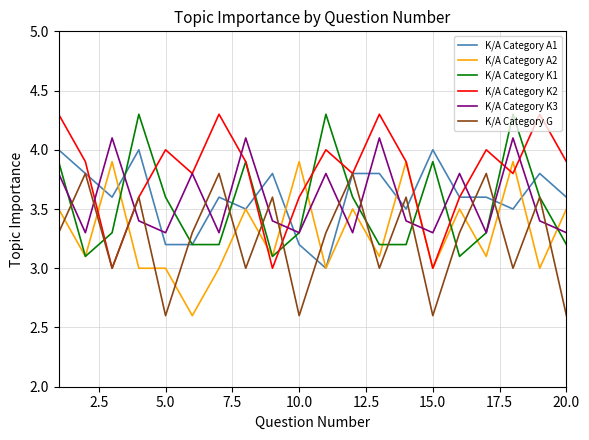

How many times do K/A Category G and K/A Category A2 cross each other?

14